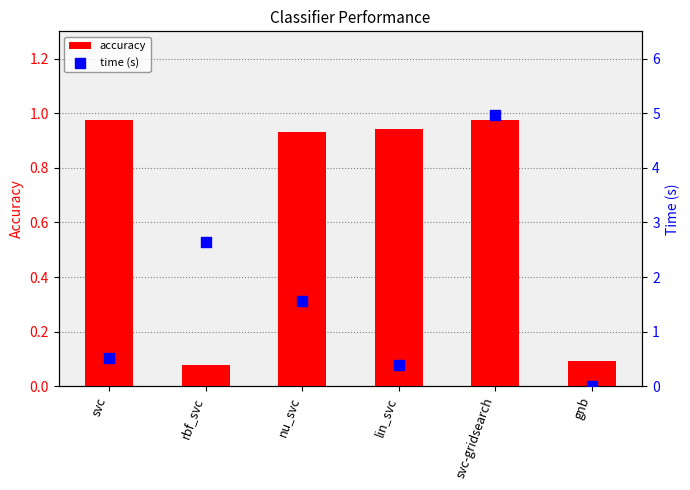

Which series has the largest total across all categories?

time (s)